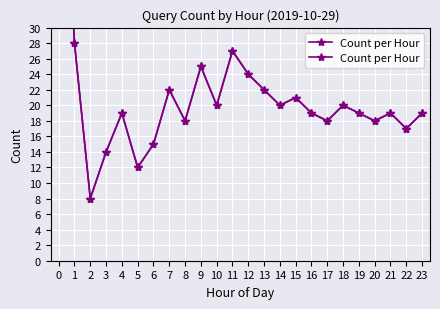

Reading left to right, transcribe all the data shown in this chart.

0=68	1=28	2=8	3=14	4=19	5=12	6=15	7=22	8=18	9=25	10=20	11=27	12=24	13=22	14=20	15=21	16=19	17=18	18=20	19=19	20=18	21=19	22=17	23=19